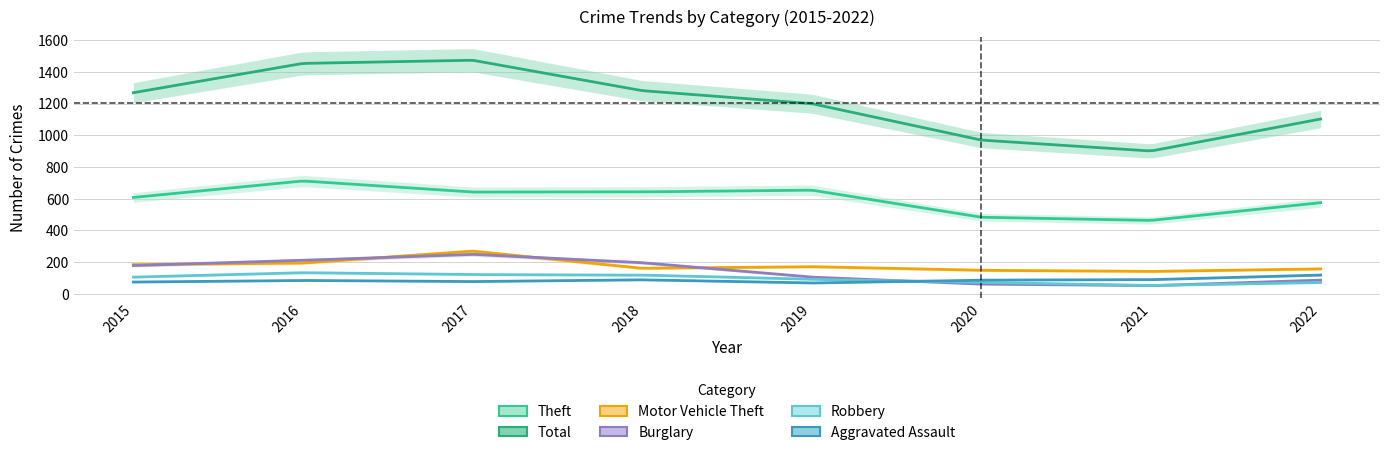

What is the difference between the Robbery values at 2020 and 2016?

61